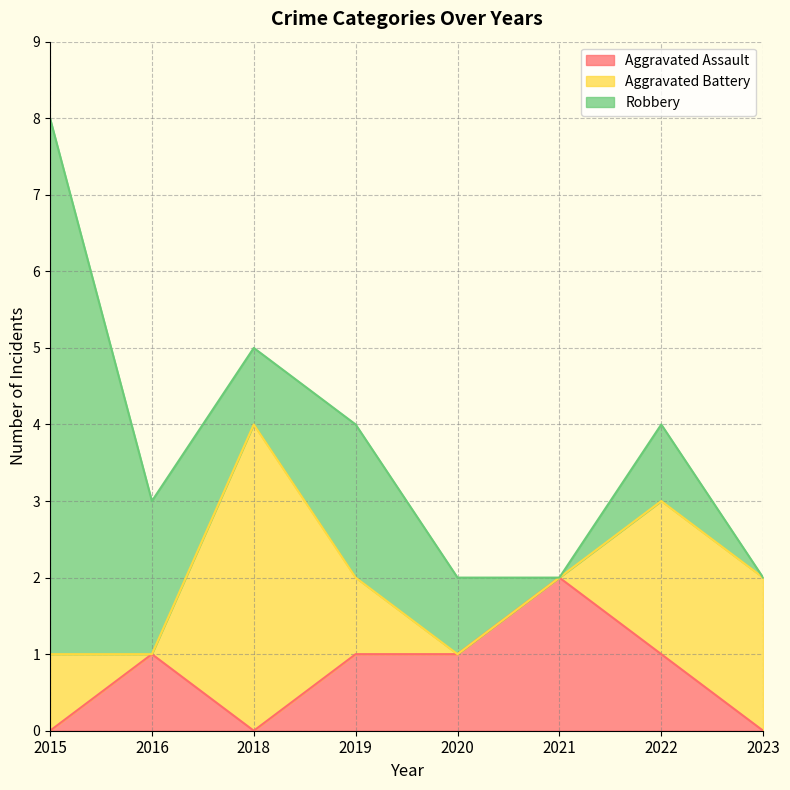

Where is the first local maximum for Robbery?

2019